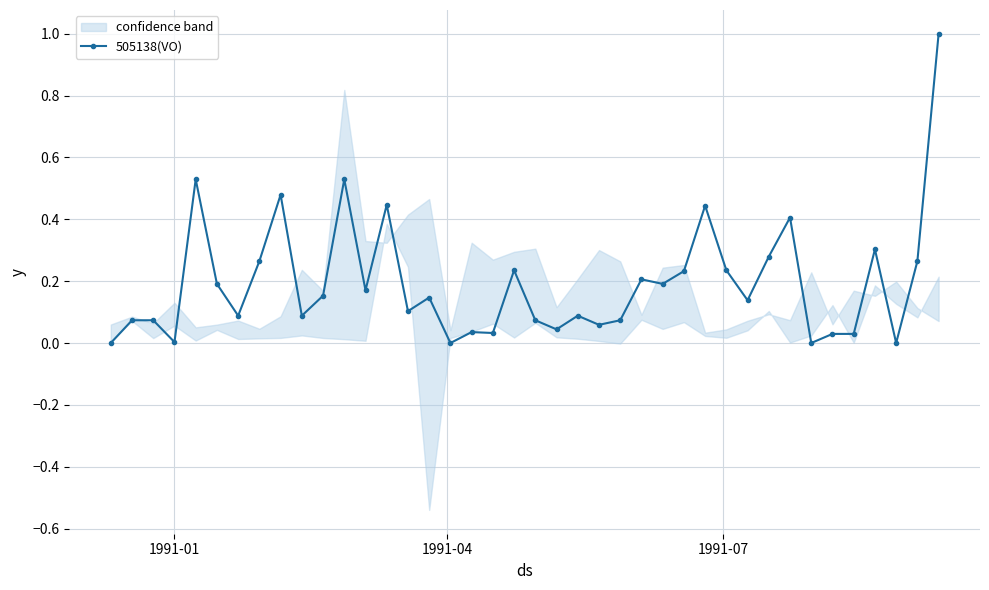

The chart shows a value of 0.1 at 22. True or false?

False